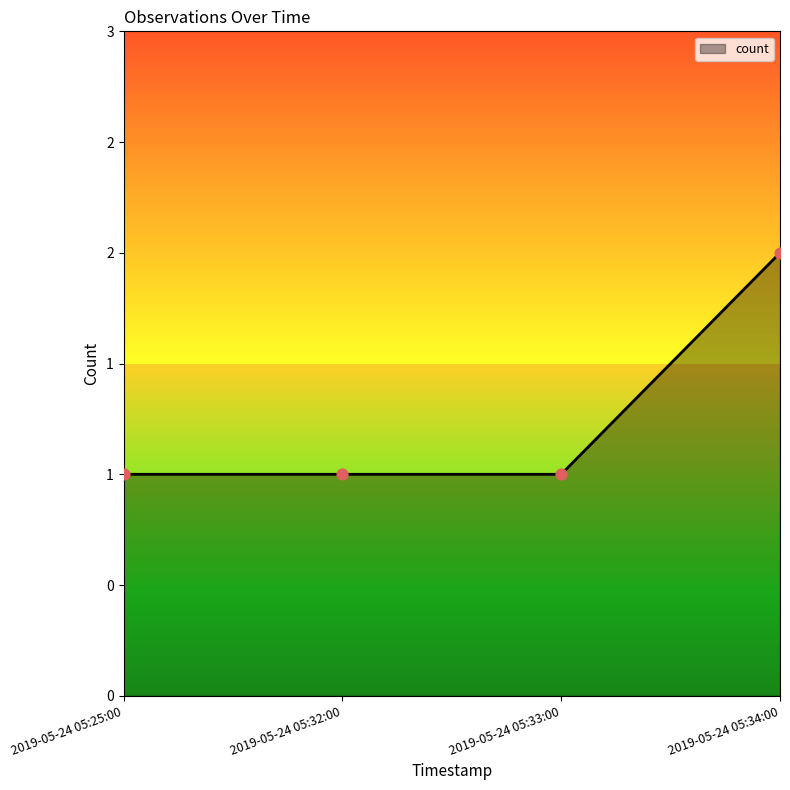

What is the ratio of the value at 2019-05-24 05:32:00 to the value at 2019-05-24 05:33:00?

1.0